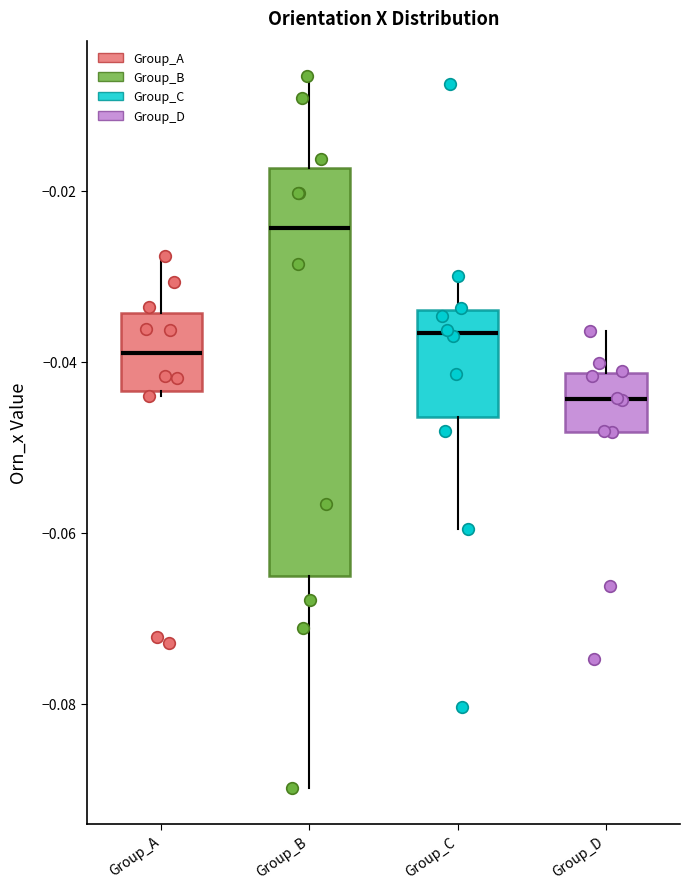

Reading left to right, transcribe this box plot: for each box, give where its median line is, the range the box spans, and where its two whiskers end, as read against the y-axis. The values are not printed on the chart, so give them approximately, as read against the axis.

Group_A: median -0.038, box -0.044 to -0.034, whiskers -0.044 to -0.028
Group_B: median -0.024, box -0.066 to -0.018, whiskers -0.090 to -0.006
Group_C: median -0.036, box -0.046 to -0.034, whiskers -0.060 to -0.030
Group_D: median -0.044, box -0.048 to -0.042, whiskers -0.048 to -0.036